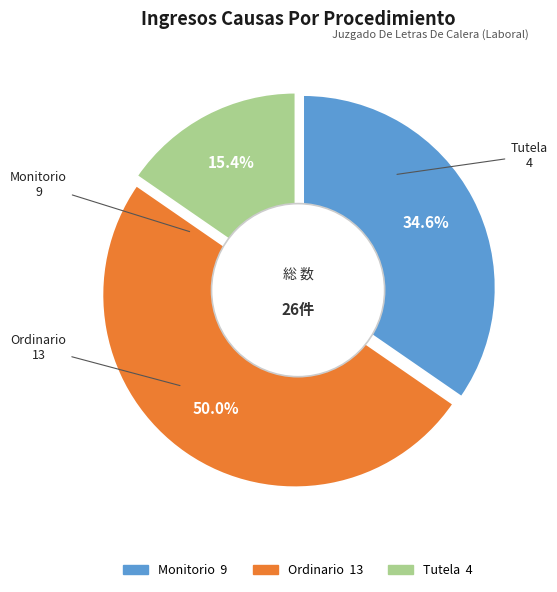

Which slice is the largest?

Ordinario